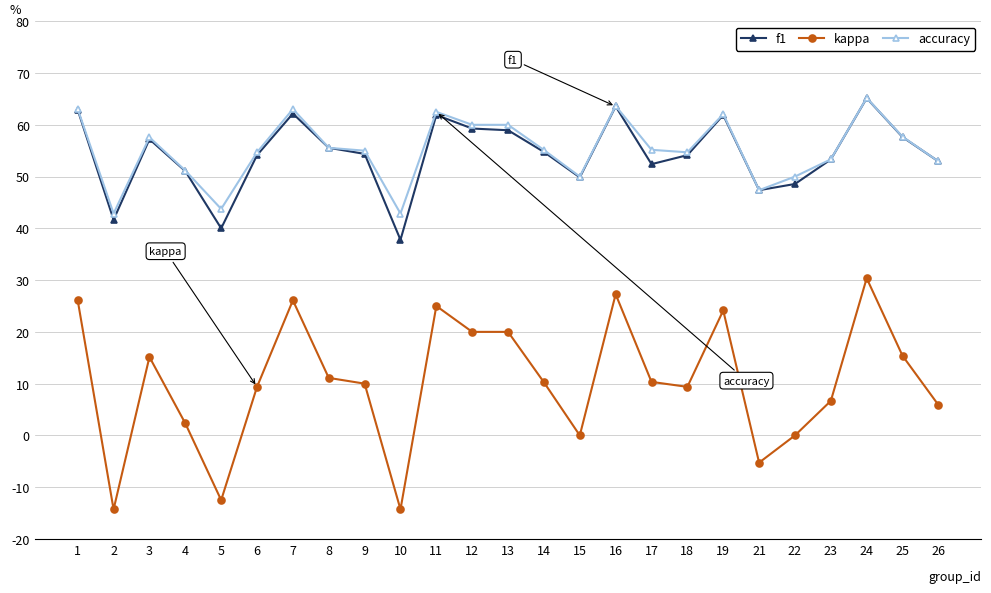

What is the minimum value for accuracy?

42.9